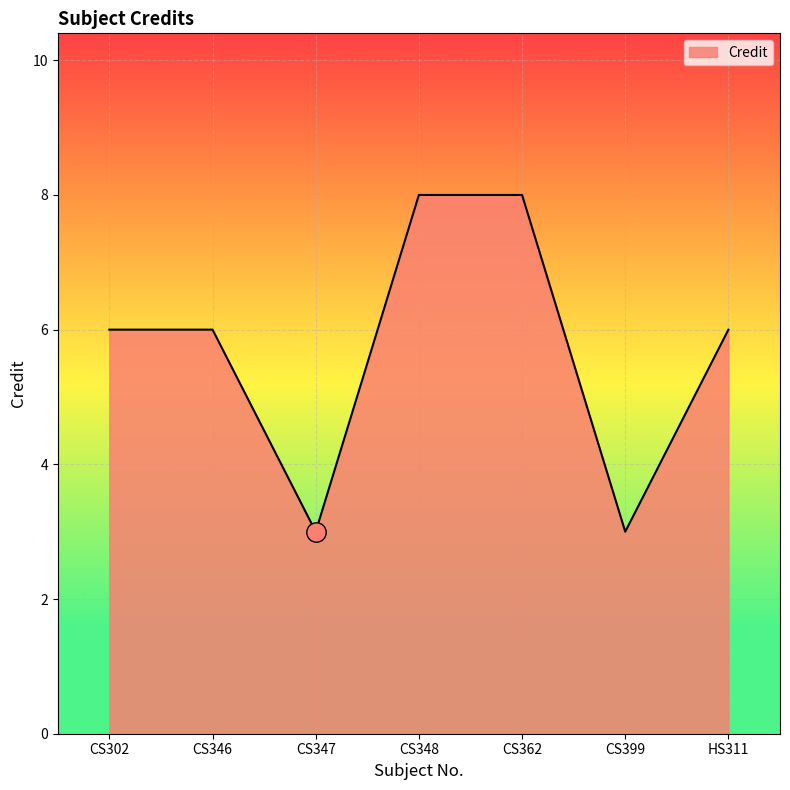

What is the change in value from CS302 to CS399?

-3